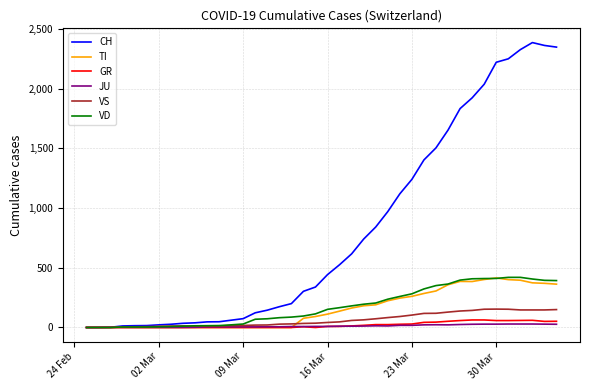

In TI, how many points are higher than both neighbors (excluding endpoints)?

2